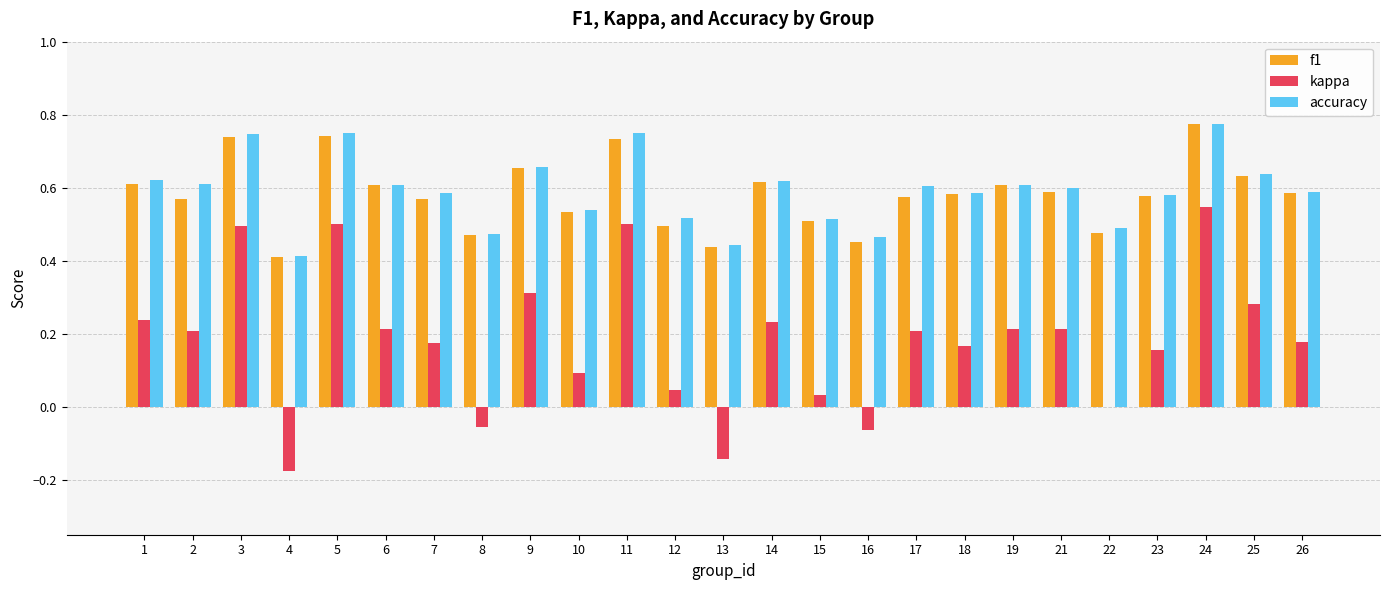

What is the sum of all kappa values?

4.6